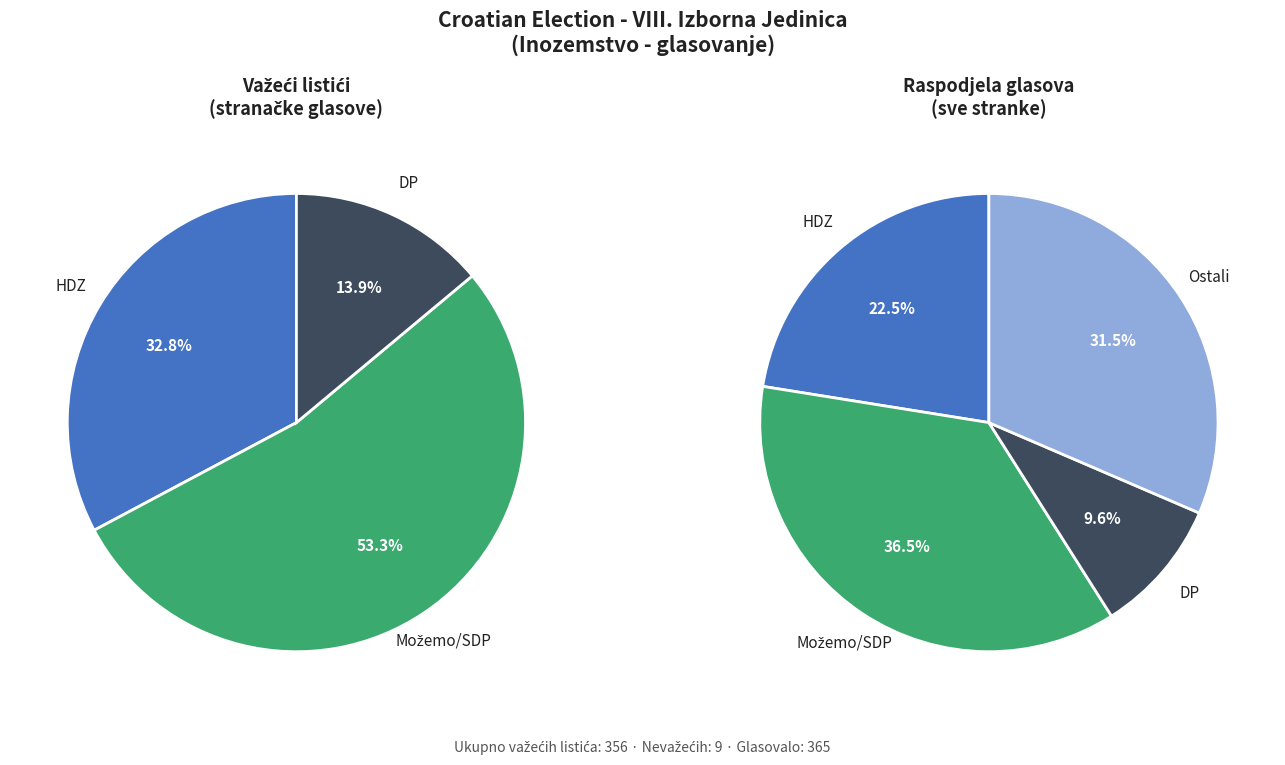

True or false: MILANO accounts for 16% of the total.

False